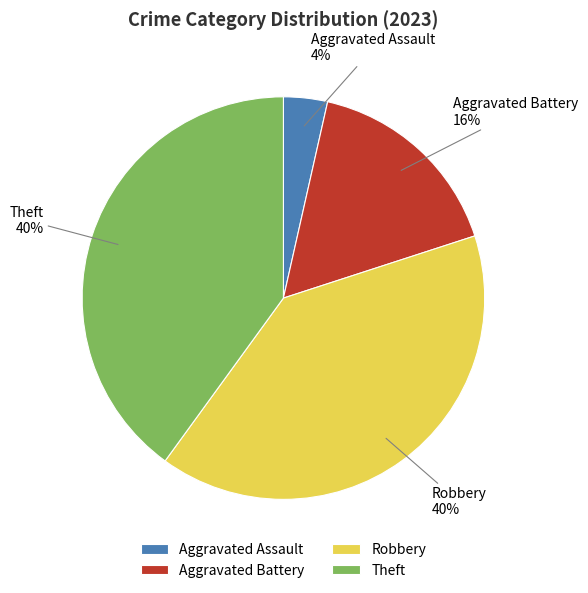

Count the number of slices in the pie.

4